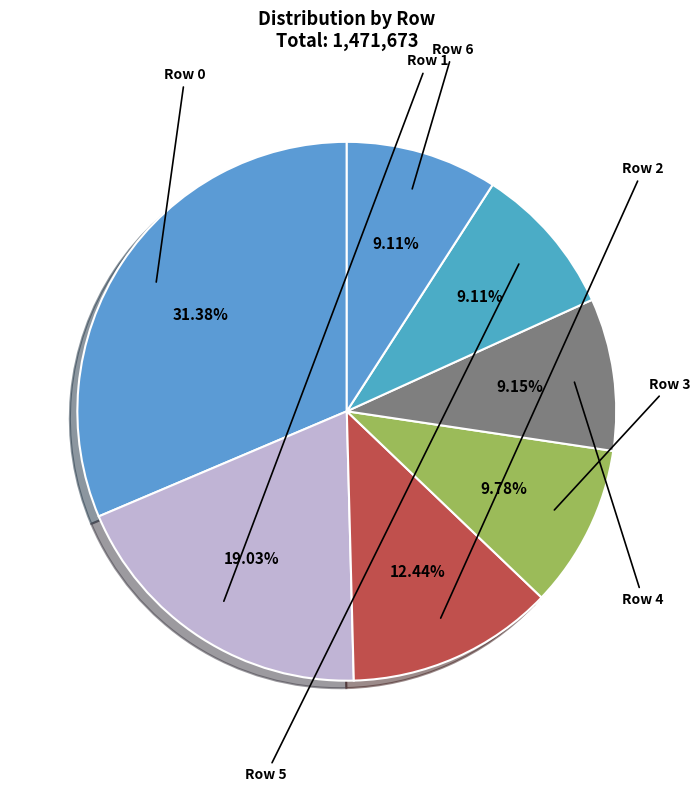

What percentage is the Row 1 slice, to the nearest percent?

19%